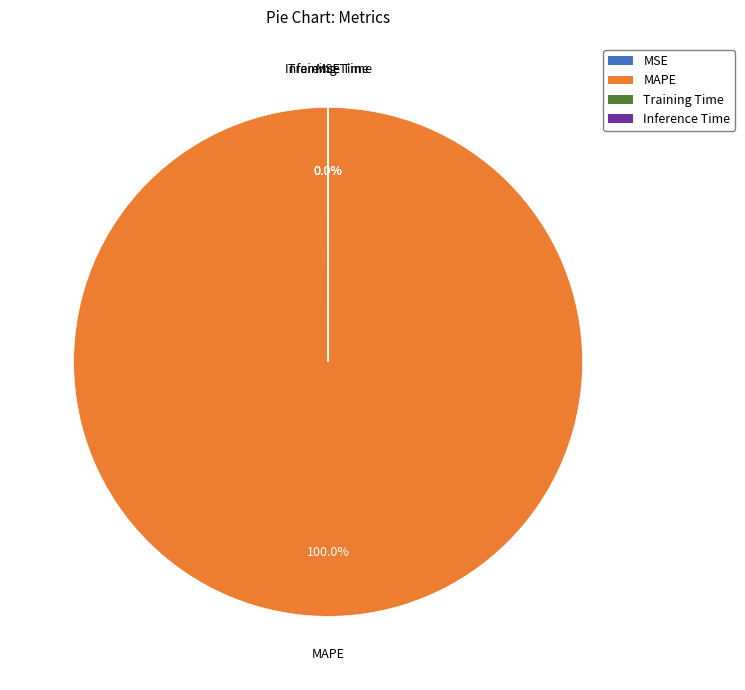

To the nearest percent, what is the difference between the largest and smallest slice percentages?

100%